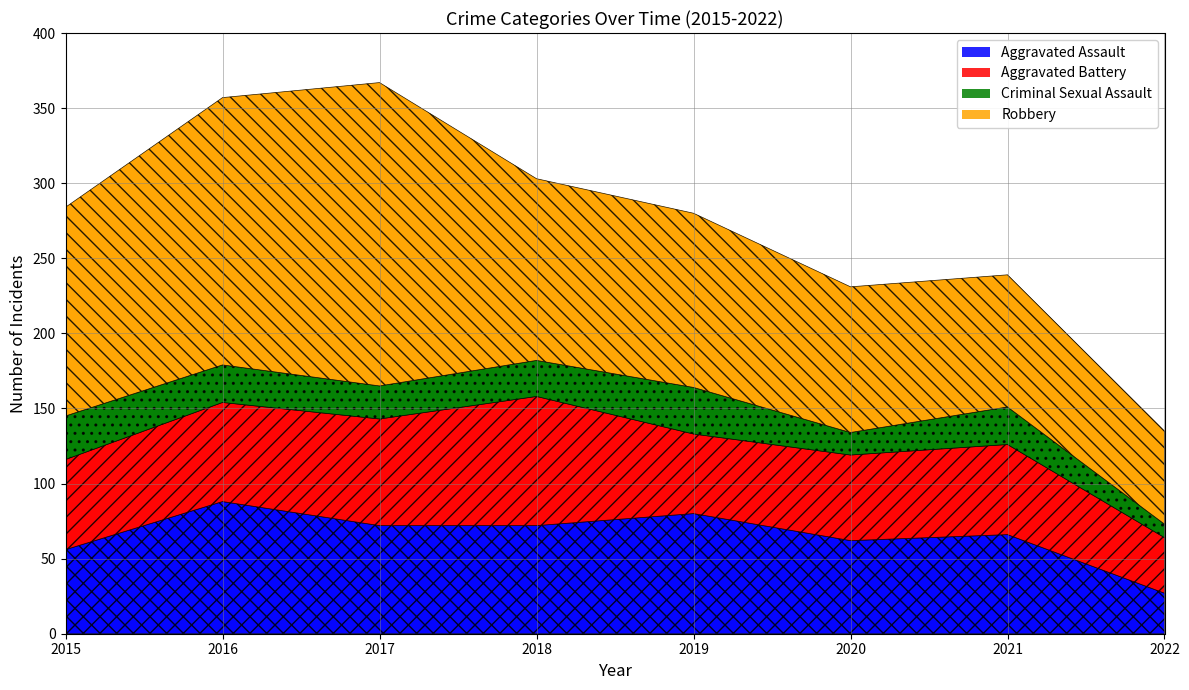

True or false: Robbery has more than 0 points higher than both neighbors.

True